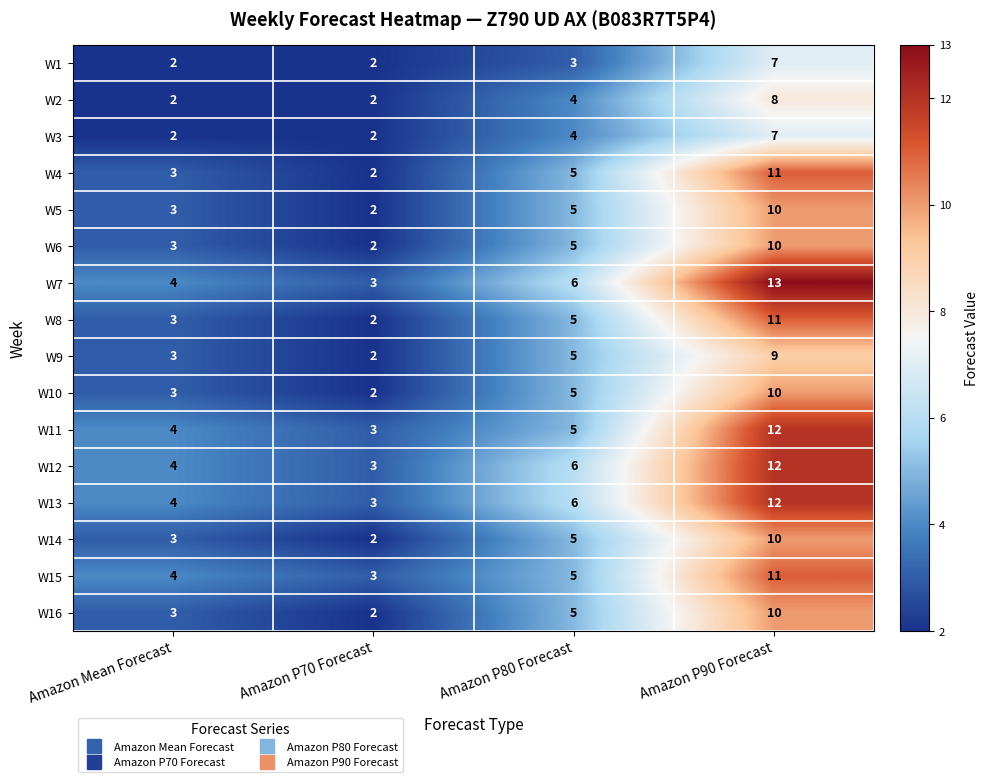

What is the maximum value shown in the chart?

13